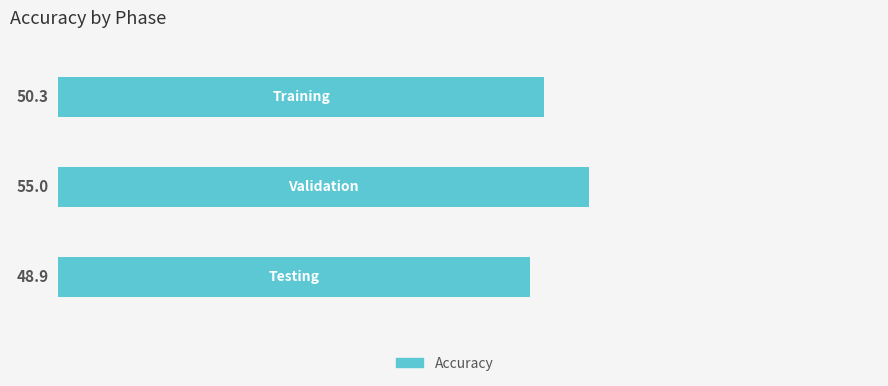

What is the sum of all values?

154.2